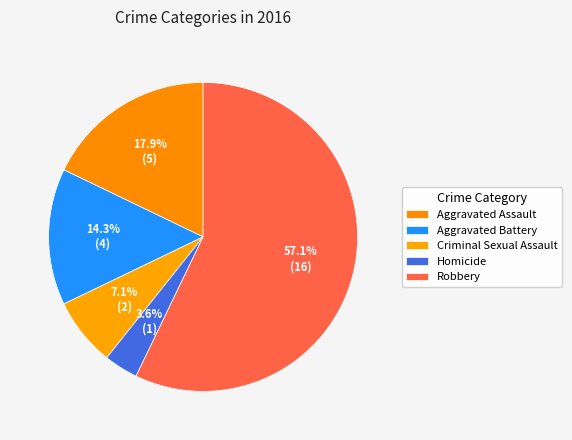

How many segments does this pie chart have?

5